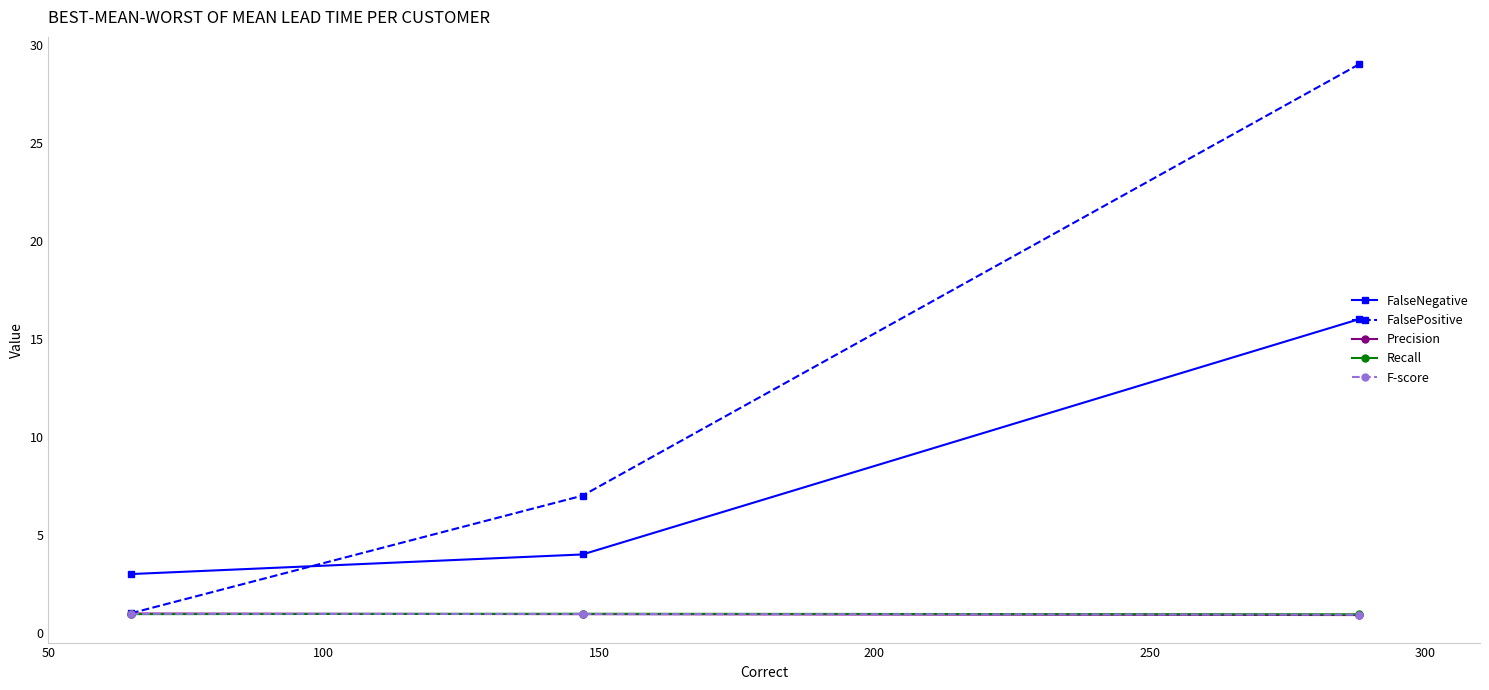

What is the minimum value for F-score?

0.9